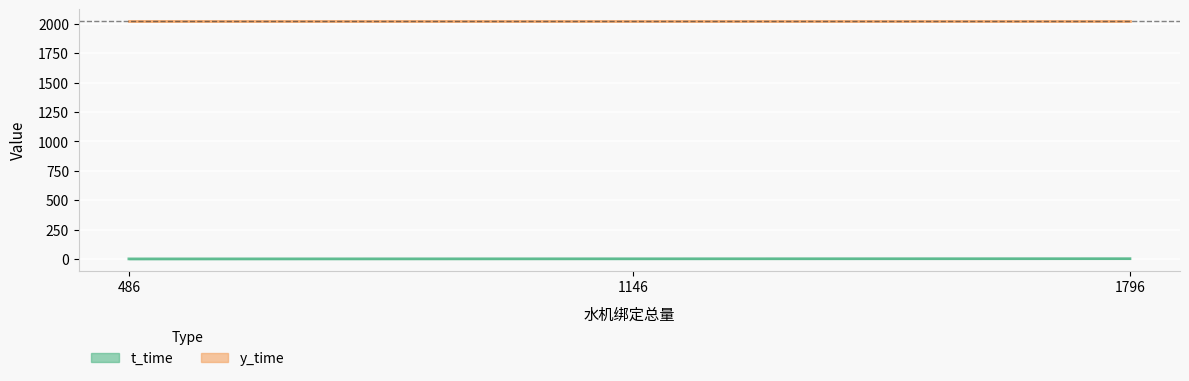

How many values in the t_time series exceed 4?

1